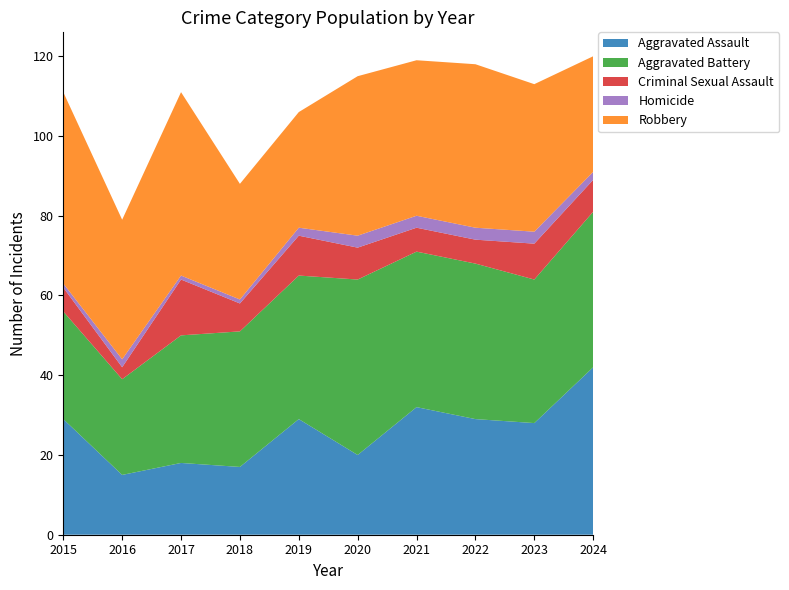

Reading right to left, list all the values displayed in this chart.

Aggravated Assault: 2024=42	2023=28	2022=29	2021=32	2020=20	2019=29	2018=17	2017=18	2016=15	2015=29
Aggravated Battery: 2024=39	2023=36	2022=39	2021=39	2020=44	2019=36	2018=34	2017=32	2016=24	2015=27
Criminal Sexual Assault: 2024=8	2023=9	2022=6	2021=6	2020=8	2019=10	2018=7	2017=14	2016=3	2015=6
Homicide: 2024=2	2023=3	2022=3	2021=3	2020=3	2019=2	2018=1	2017=1	2016=2	2015=1
Robbery: 2024=29	2023=37	2022=41	2021=39	2020=40	2019=29	2018=29	2017=46	2016=35	2015=48